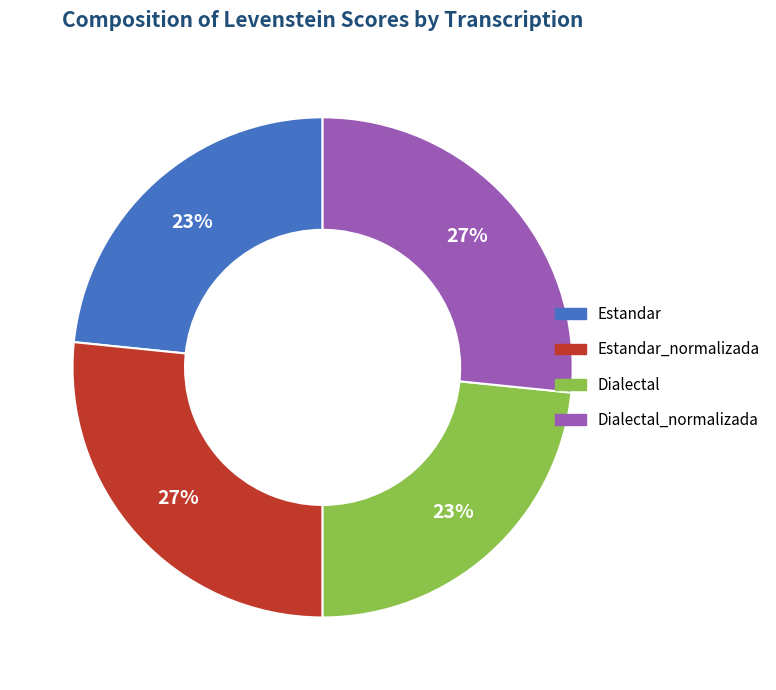

Between Estandar and Dialectal_normalizada, which is larger?

Dialectal_normalizada